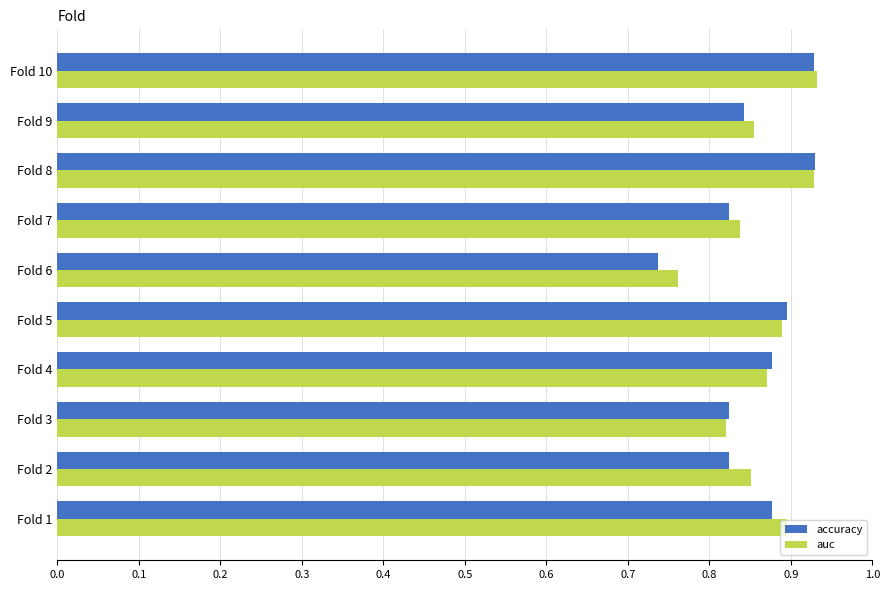

What is the sum of all accuracy values?

8.6